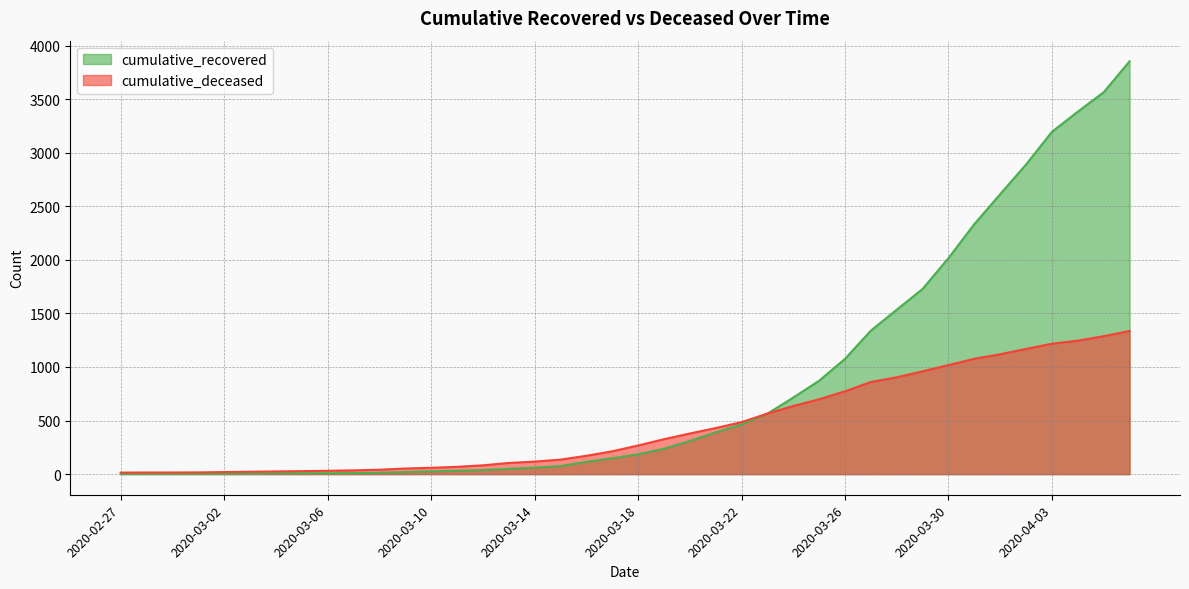

True or false: cumulative_recovered has more than 1 interior local peaks.

False